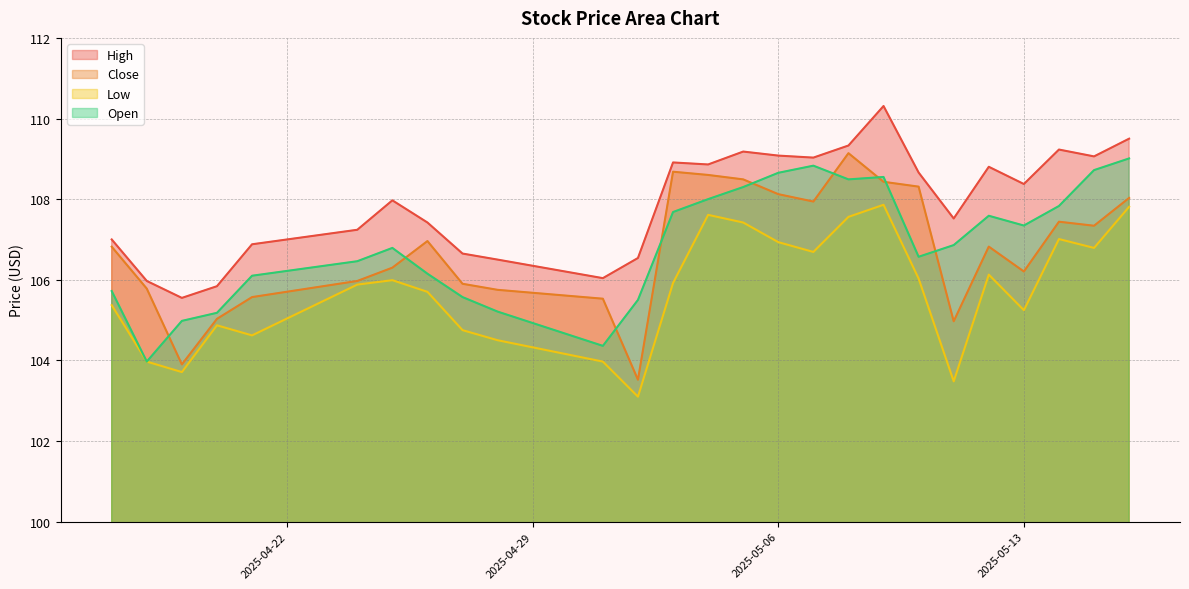

Where is the first local minimum for High?

2025-04-19